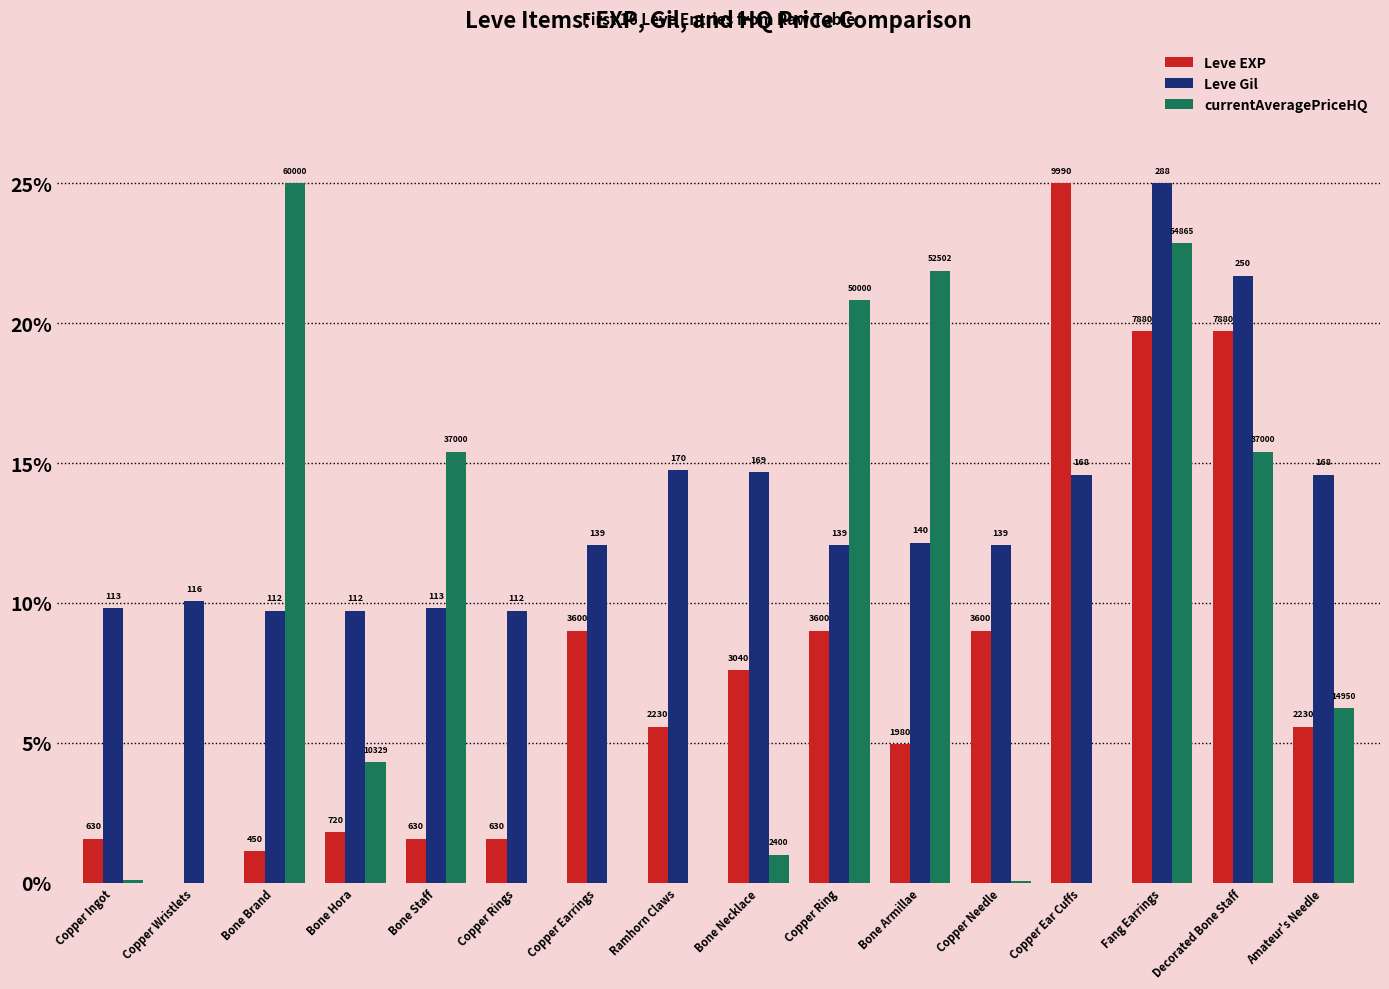

Reading right to left, what are all the values shown in this chart?

Leve EXP: Amateur's Needle=5.6	Decorated Bone Staff=19.7	Fang Earrings=19.7	Copper Ear Cuffs=25.0	Copper Needle=9.0	Bone Armillae=5.0	Copper Ring=9.0	Bone Necklace=7.6	Ramhorn Claws=5.6	Copper Earrings=9.0	Copper Rings=1.6	Bone Staff=1.6	Bone Hora=1.8	Bone Brand=1.1	Copper Wristlets=0.0	Copper Ingot=1.6
Leve Gil: Amateur's Needle=14.6	Decorated Bone Staff=21.7	Fang Earrings=25.0	Copper Ear Cuffs=14.6	Copper Needle=12.1	Bone Armillae=12.2	Copper Ring=12.1	Bone Necklace=14.7	Ramhorn Claws=14.8	Copper Earrings=12.1	Copper Rings=9.7	Bone Staff=9.8	Bone Hora=9.7	Bone Brand=9.7	Copper Wristlets=10.1	Copper Ingot=9.8
currentAveragePriceHQ: Amateur's Needle=6.2	Decorated Bone Staff=15.4	Fang Earrings=22.9	Copper Ear Cuffs=0.0	Copper Needle=0.1	Bone Armillae=21.9	Copper Ring=20.8	Bone Necklace=1.0	Ramhorn Claws=0.0	Copper Earrings=0.0	Copper Rings=0.0	Bone Staff=15.4	Bone Hora=4.3	Bone Brand=25.0	Copper Wristlets=0.0	Copper Ingot=0.1